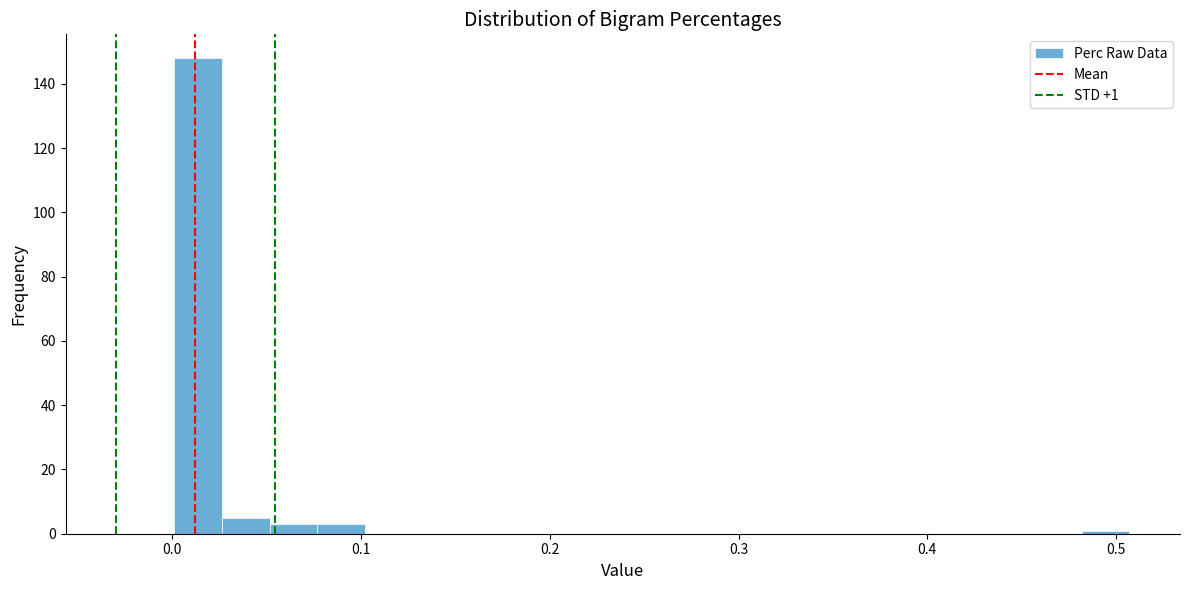

Around what value on the x-axis is the tallest bar? Give the approximate position of its centre, as read against the axis.

0.01